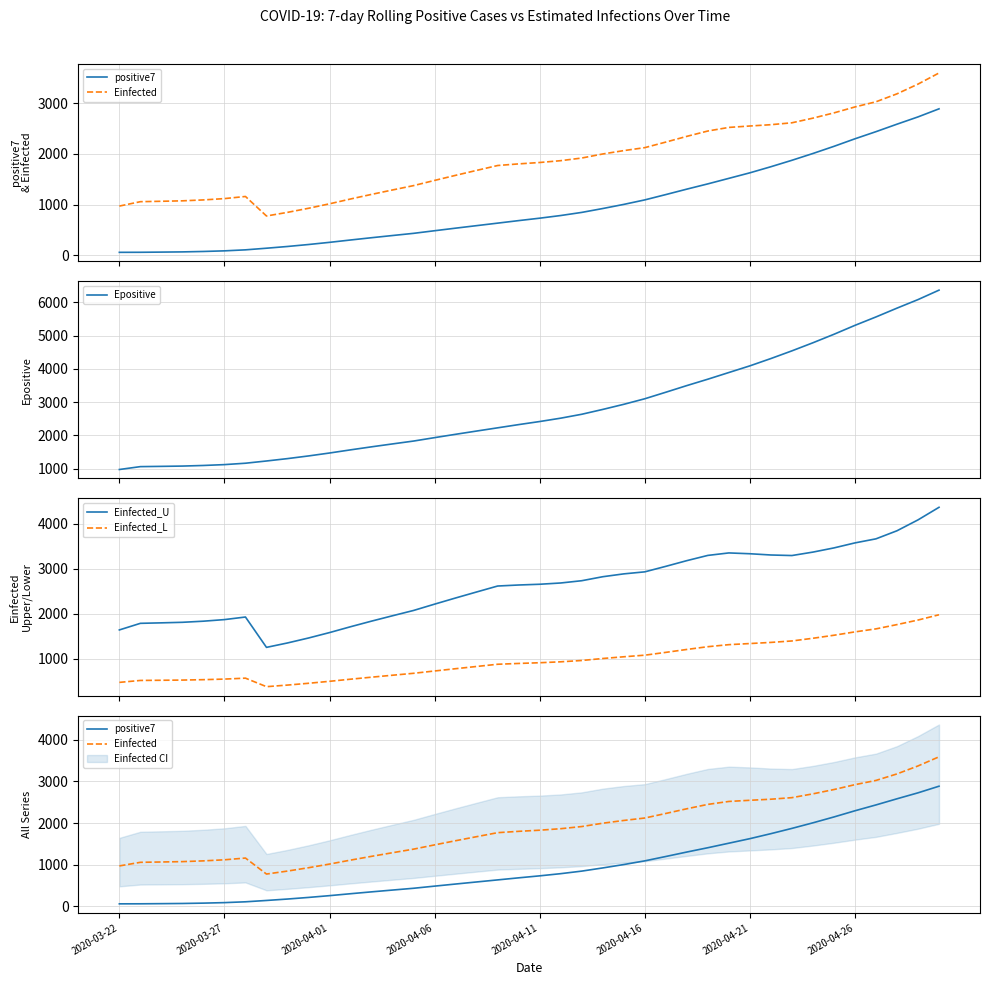

Is the value of positive7 at 18 greater than the value of Einfected at 28?

No